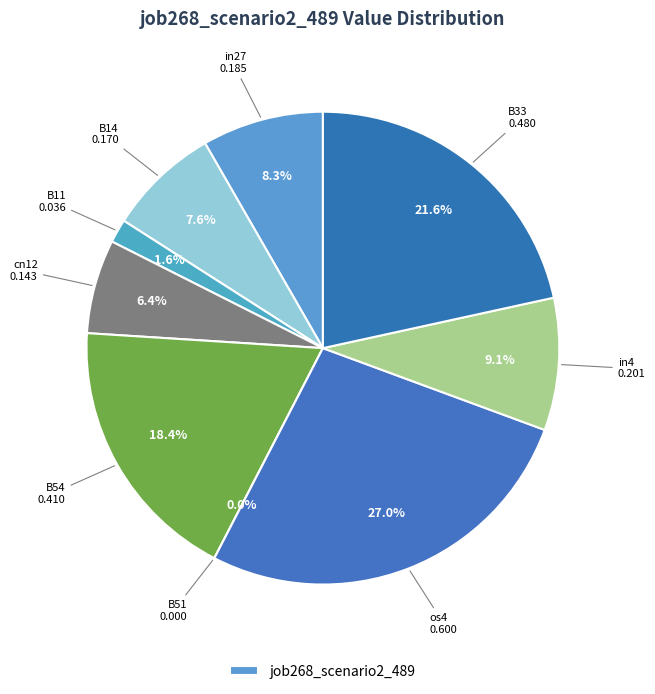

Rank the categories by value from lowest to highest.

B51, B11, cn12, B14, in27, in4, B54, B33, os4